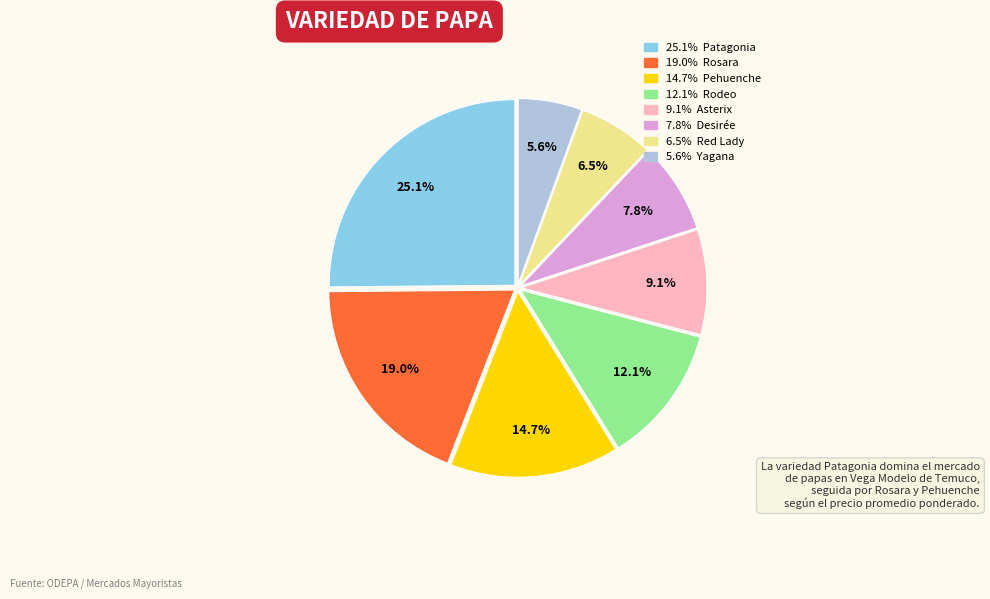

Is there any slice that represents more than half of the pie?

No